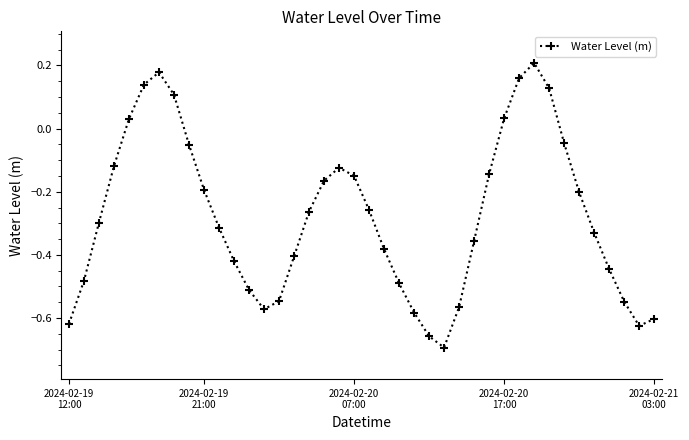

True or false: there are more than 2 points higher than both neighbors.

True